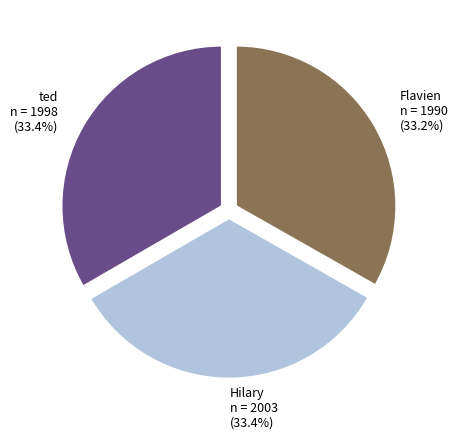

To the nearest percent, what percentage of the pie is ted?

33%